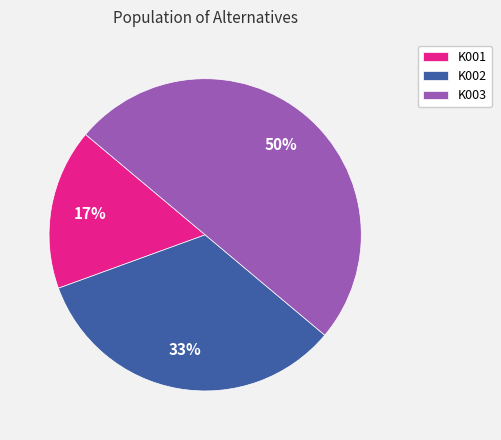

Do K003 and K001 together represent more than half of the pie?

Yes